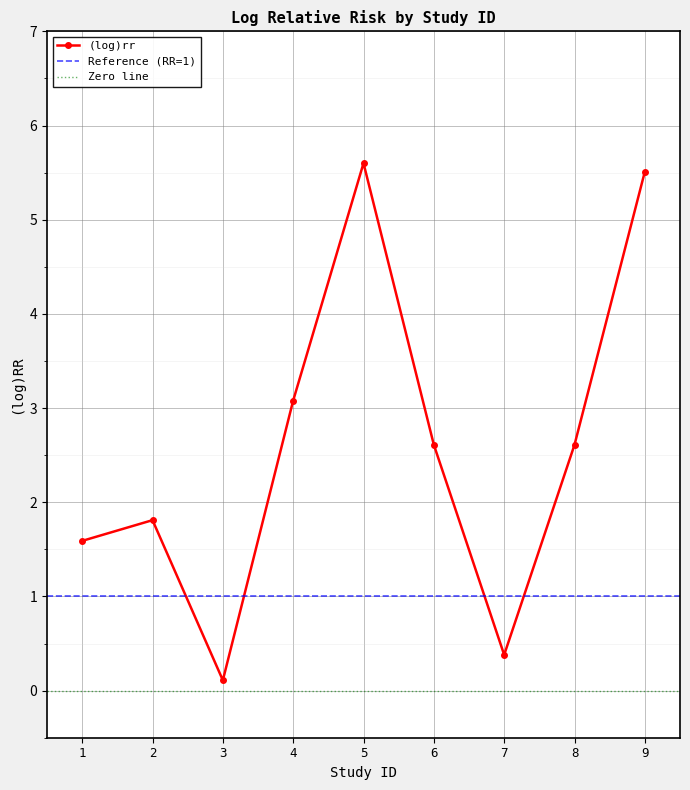

Where does the (log)rr series first go above 2?

4